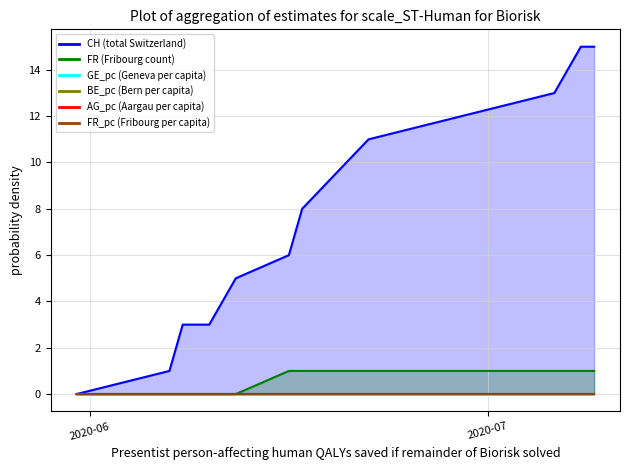

What is the sum of all CH values?

95.0